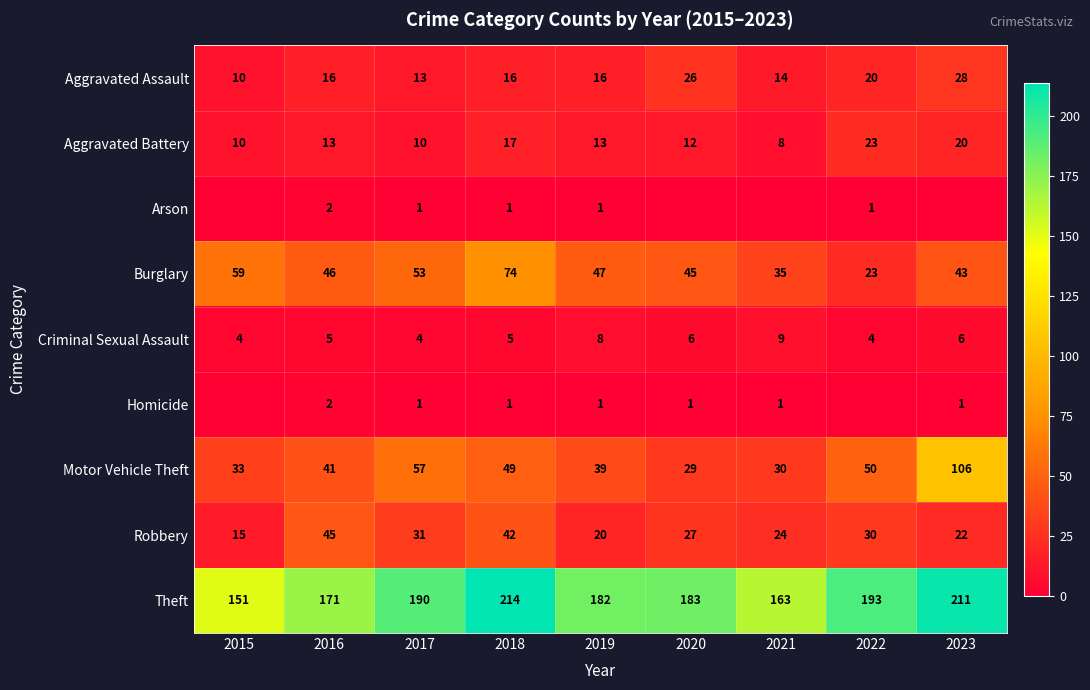

What is the total value across all series at 2022?

344